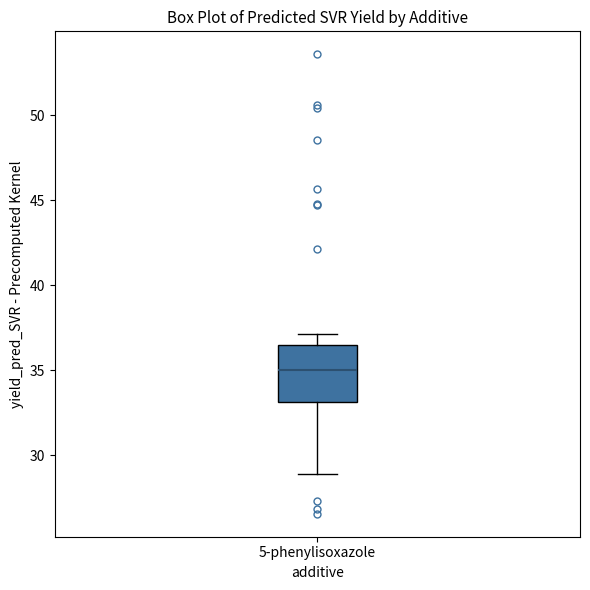

Read this box plot against the y-axis: the position of the median line, the range covered by the box, and the ends of both whiskers. The values are not printed on the chart, so give them approximately, as read against the axis.

median 35.0, box 33.0 to 36.5, whiskers 29.0 to 37.0